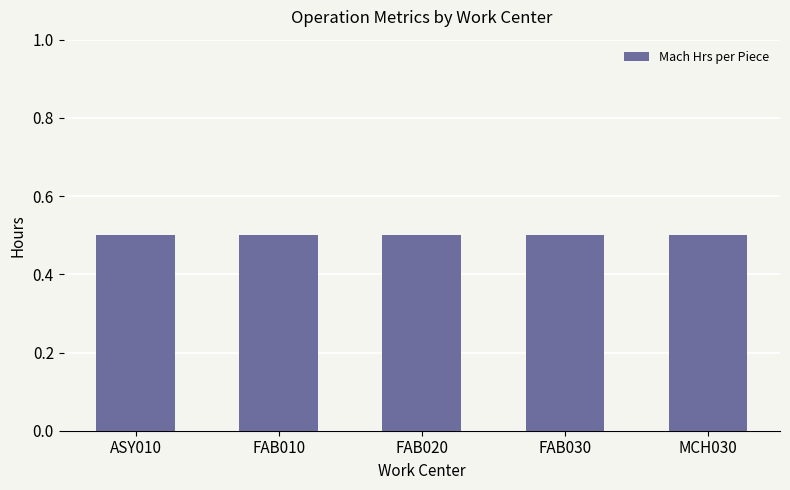

What is the greatest value displayed?

0.5